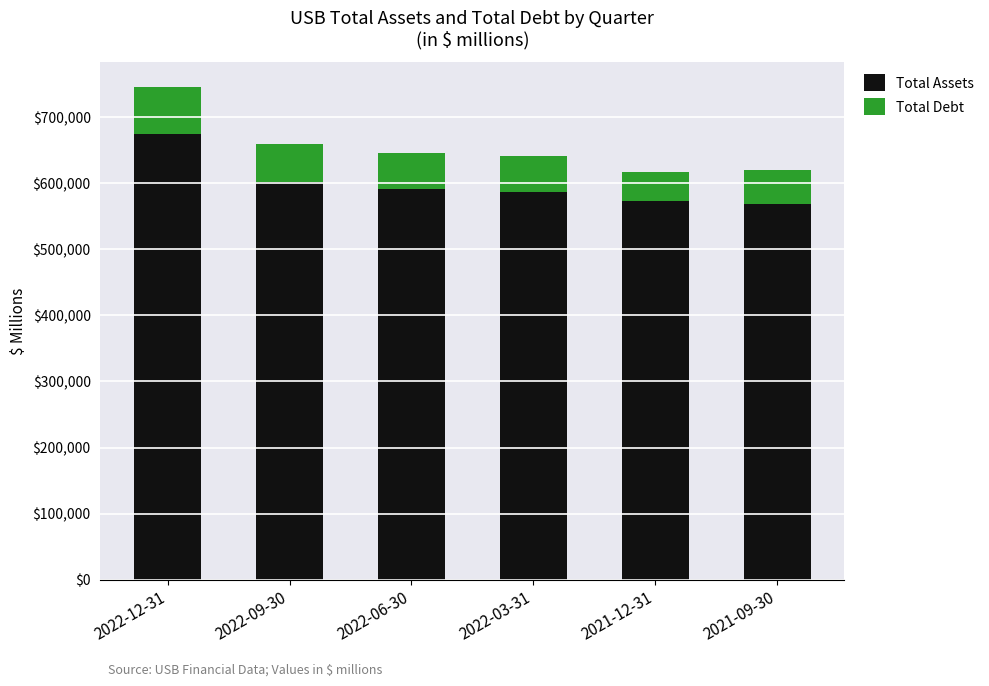

Which category has the highest value in the Total Assets series?

2022-12-31